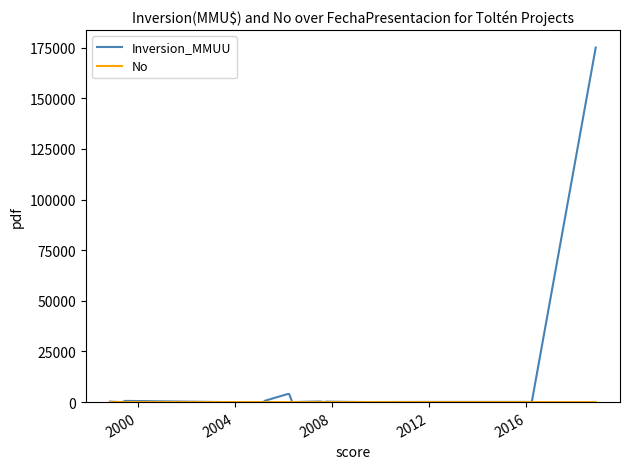

Which series has the largest total across all categories?

Inversion_MMUU